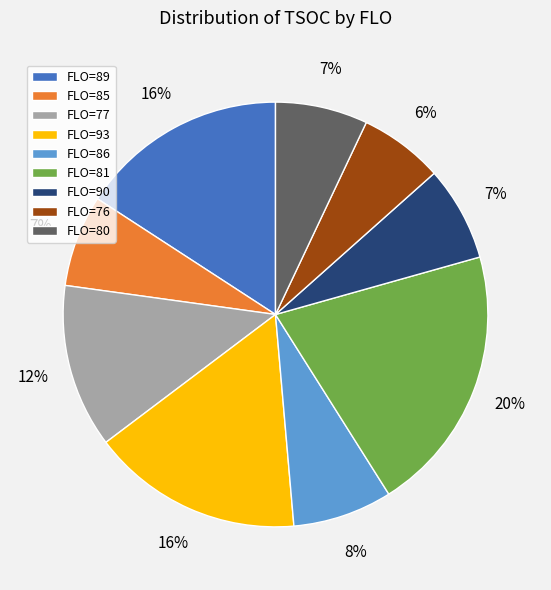

To the nearest percent, what is the average slice percentage?

11%